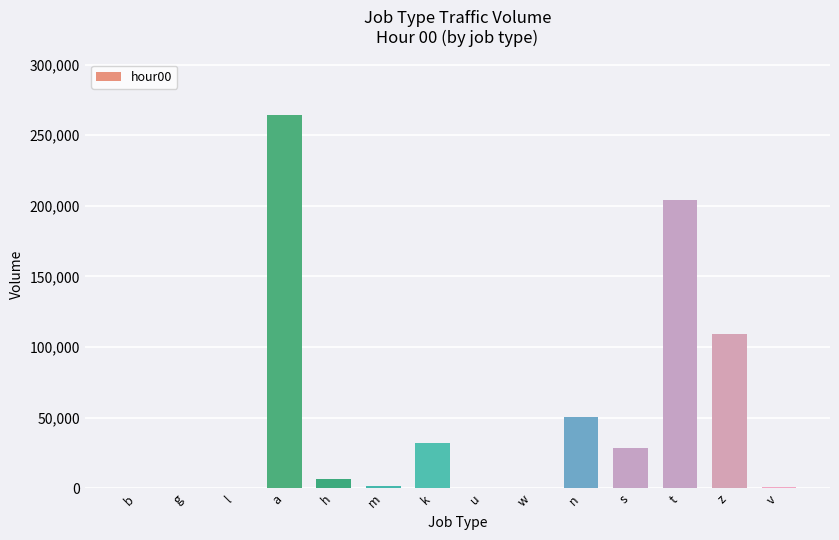

Which label corresponds to the largest value in the chart?

a